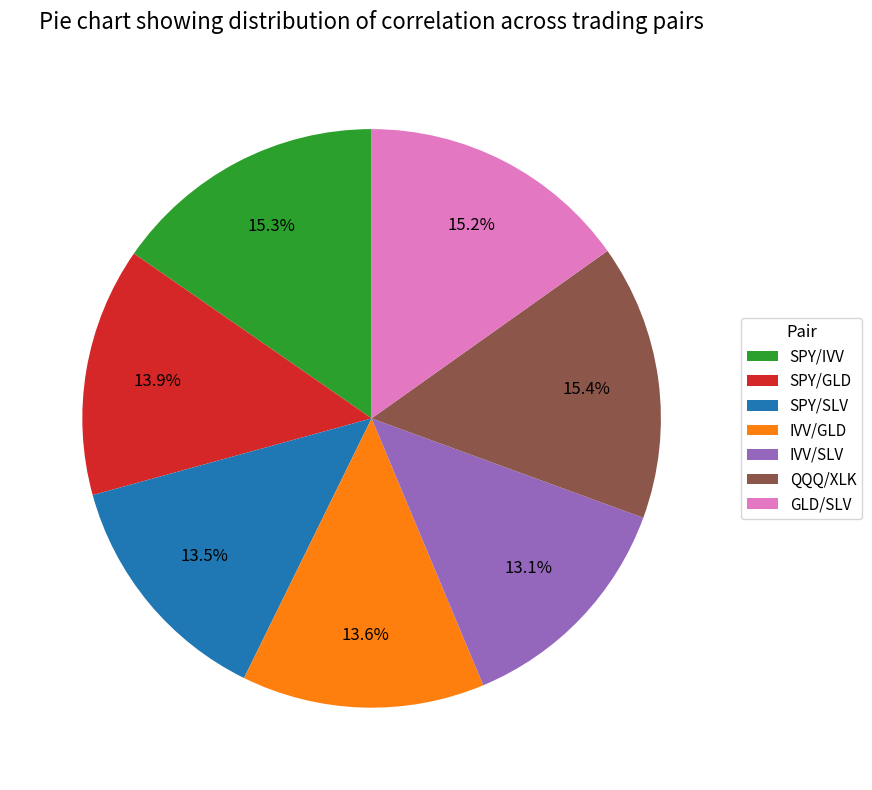

To the nearest percent, what portion does IVV/SLV represent?

13%